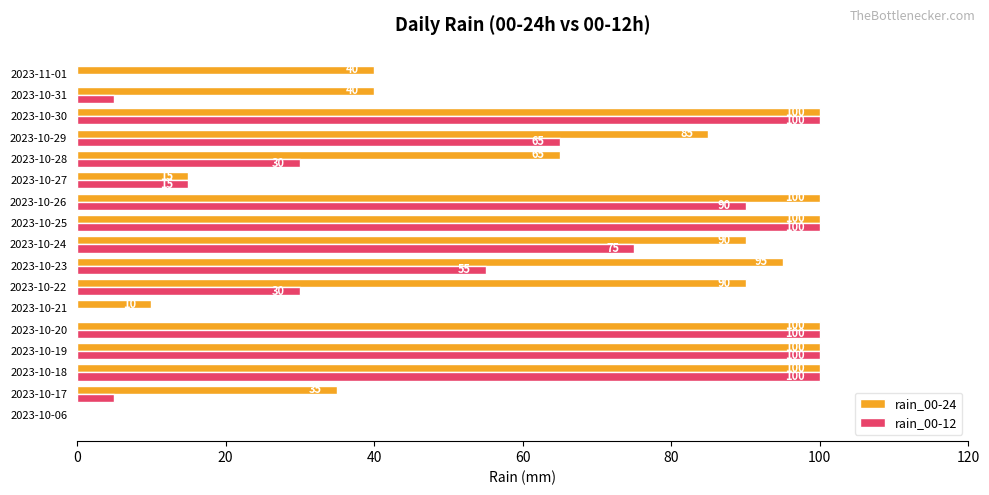

How many categories are shown in the chart?

17